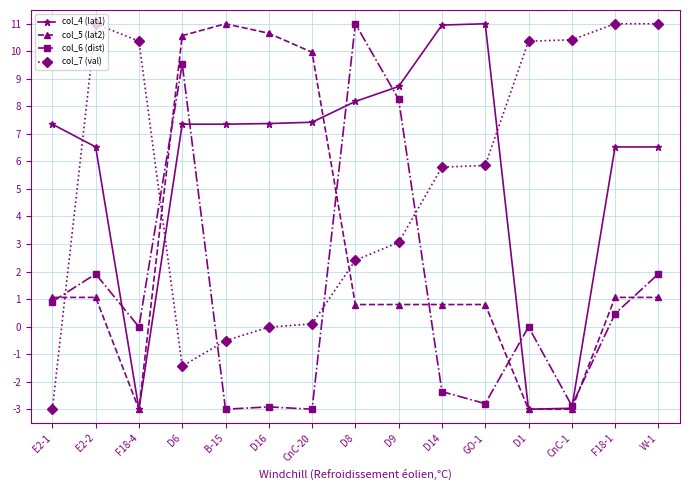

Is the value of col_7 (val) at W-1 greater than the value of col_6 (dist) at E2-1?

Yes